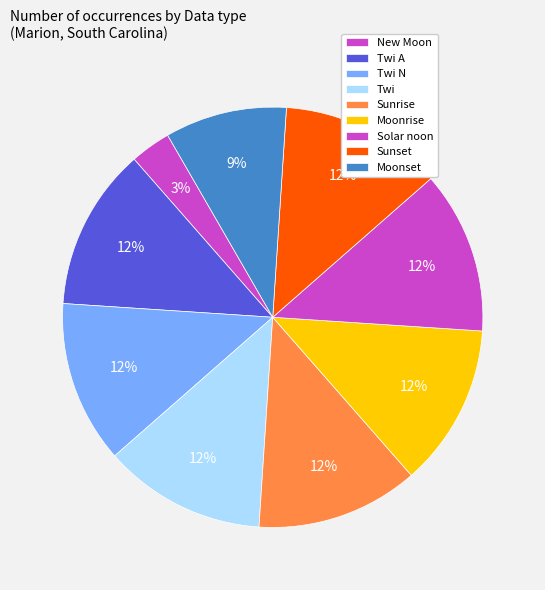

How many slices are in this pie chart?

9